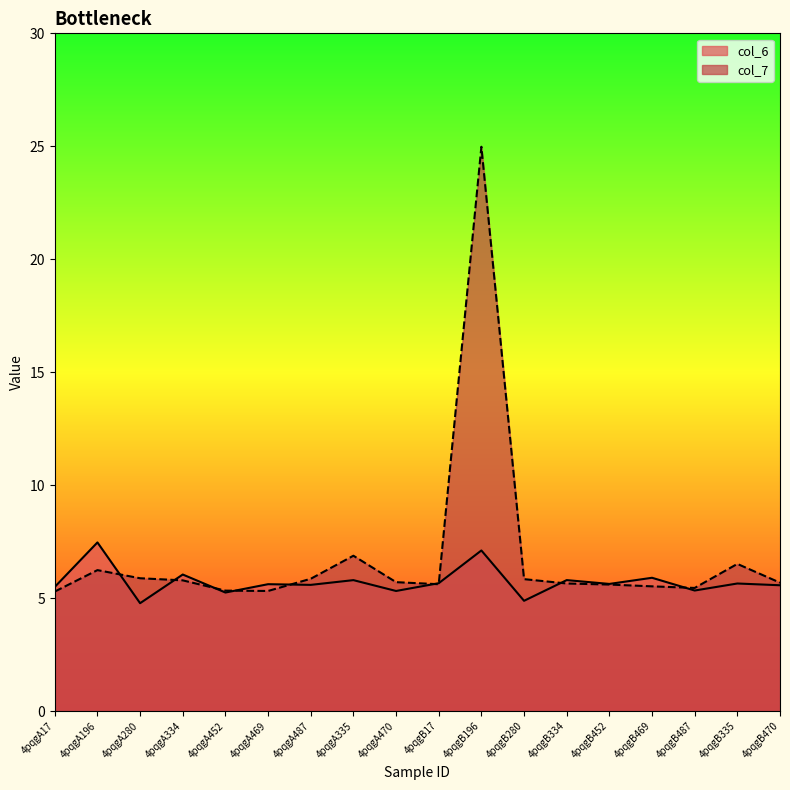

What is the label of the 15th point from the left?

4pqgB469